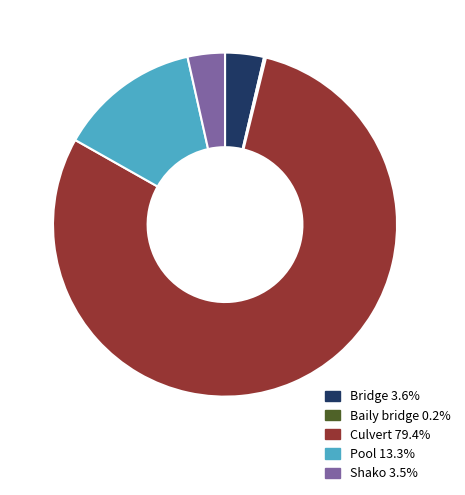

Which has a higher value, Pool or Culvert?

Culvert